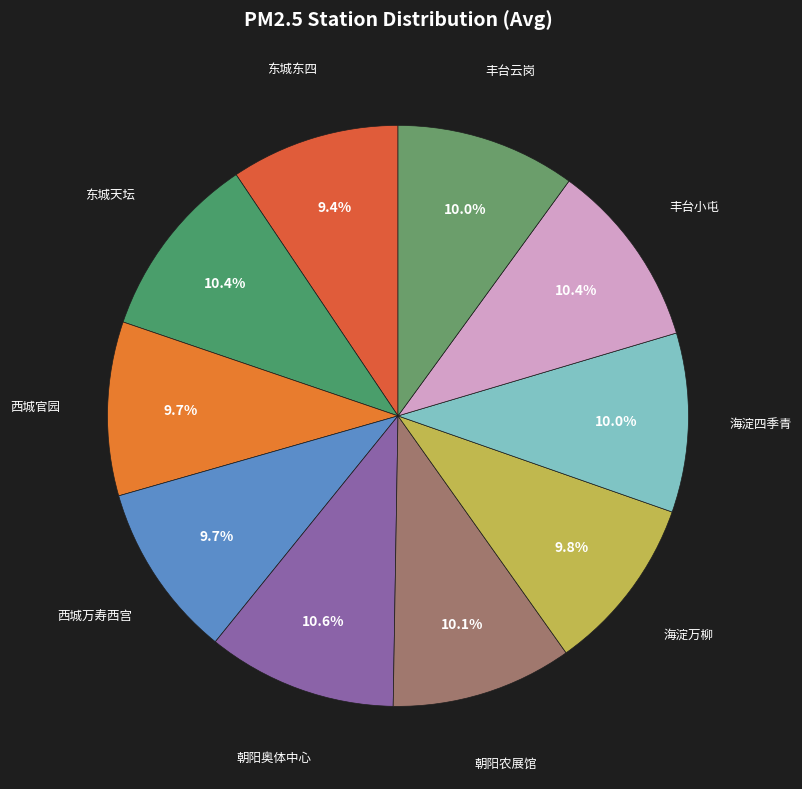

What is the ratio of the value at 海淀万柳 to the value at 海淀四季青?

1.0